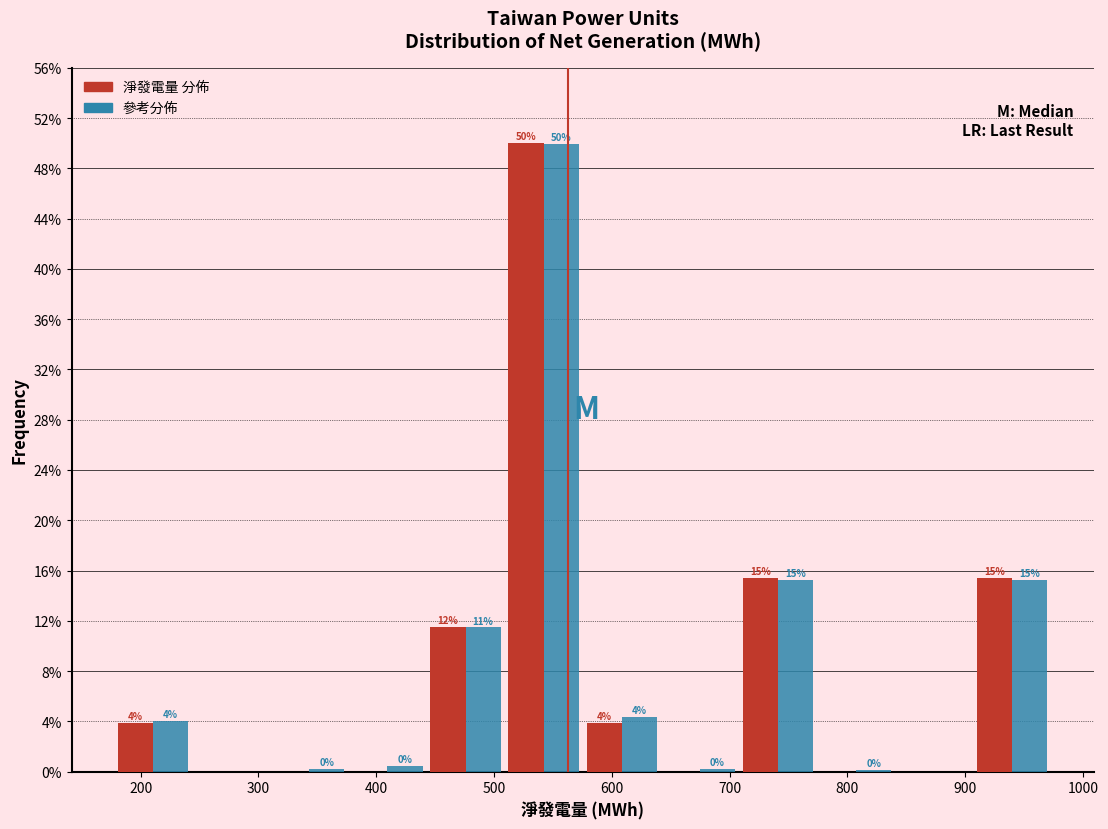

In the 淨發電量 分佈 series, which range on the x-axis has the tallest bar?

510 to 580